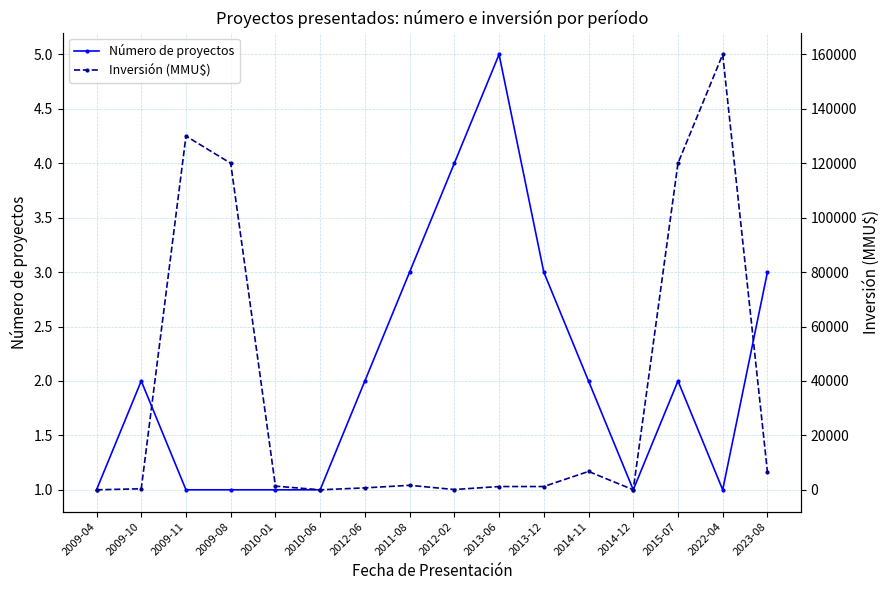

Between 2010-01 and 2012-02, which is larger?

2012-02